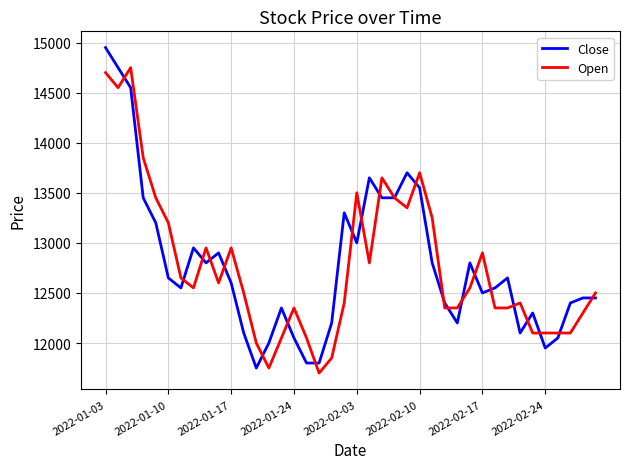

List the series in order of their peak value, highest first.

Close, Open